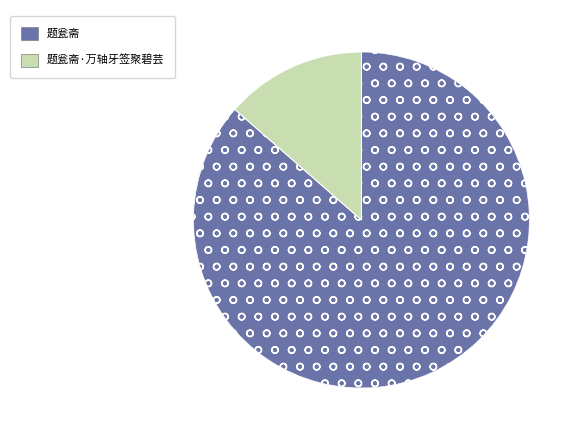

Which has a higher value, 题瓮斋 or 题瓮斋·万轴牙签聚碧芸?

题瓮斋